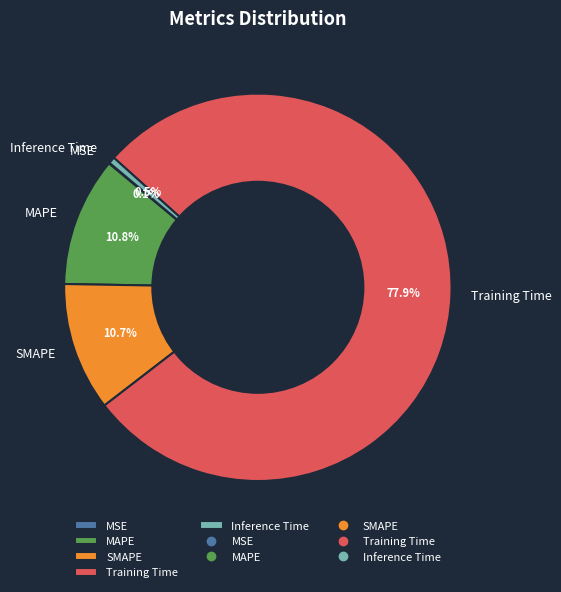

To the nearest percent, what percentage of the pie is Training Time?

78%